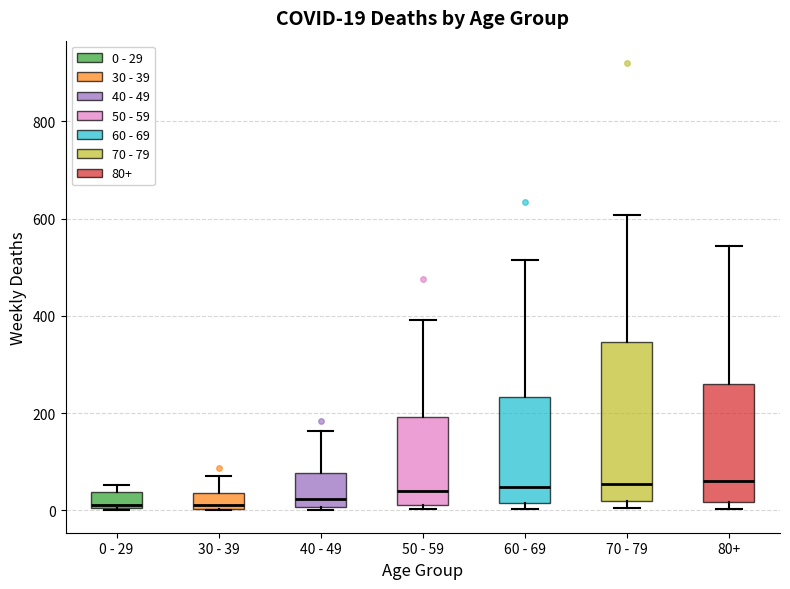

Which box is the tallest, from its lower edge to its upper edge?

70 - 79